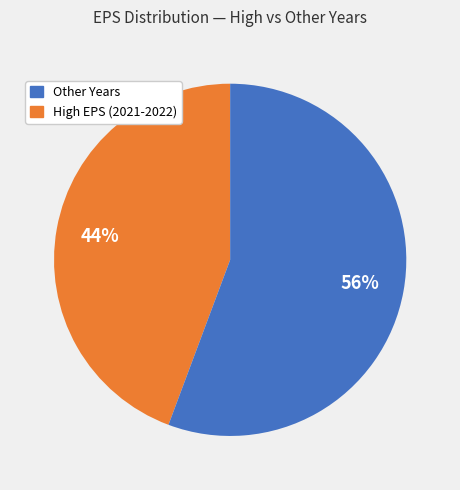

To the nearest percent, what is the average slice percentage?

50%